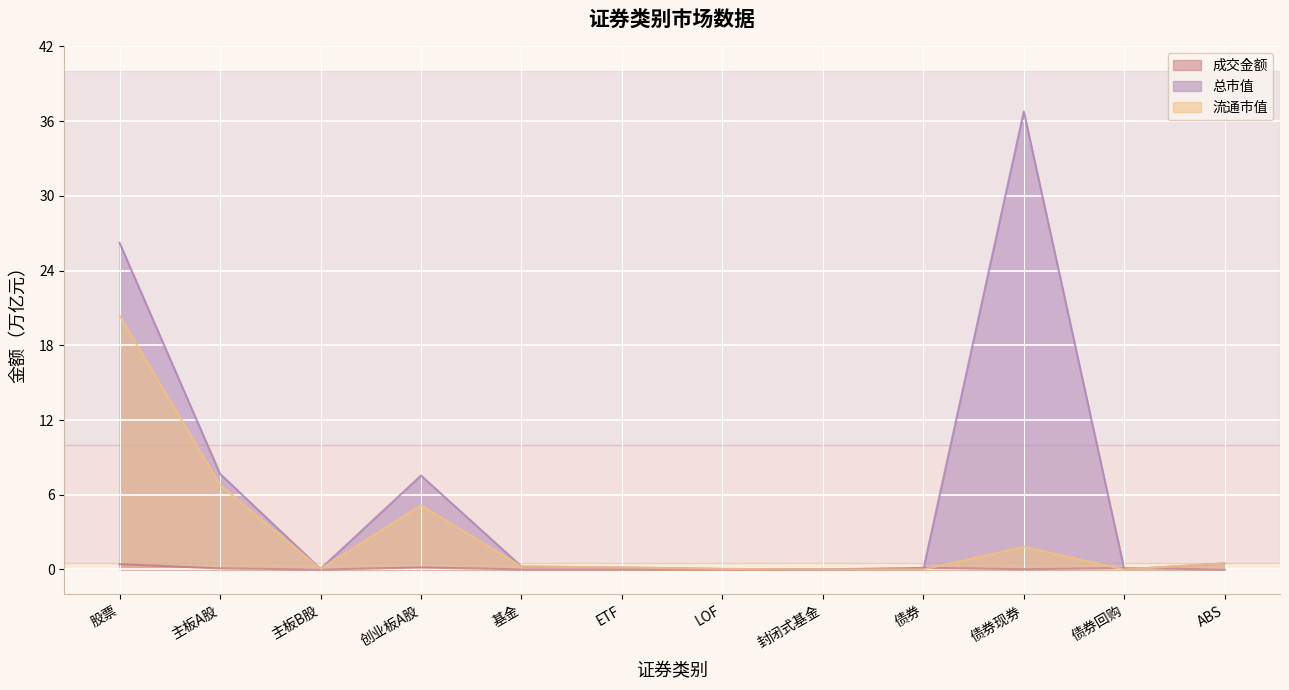

What is the difference between the maximum and minimum values in the 总市值 series?

36.8